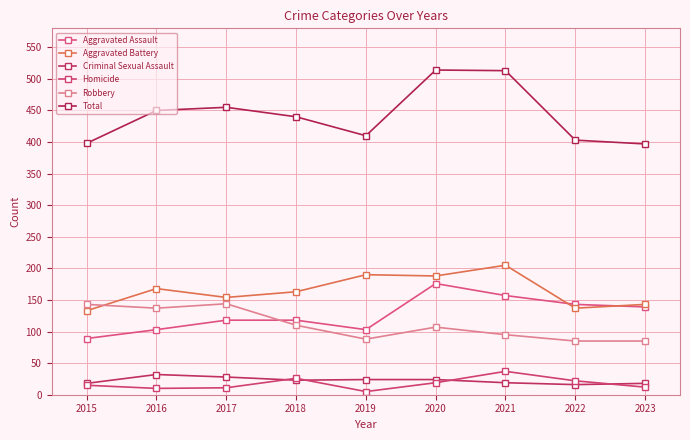

True or false: Homicide has a value of 31 at 2022.

False